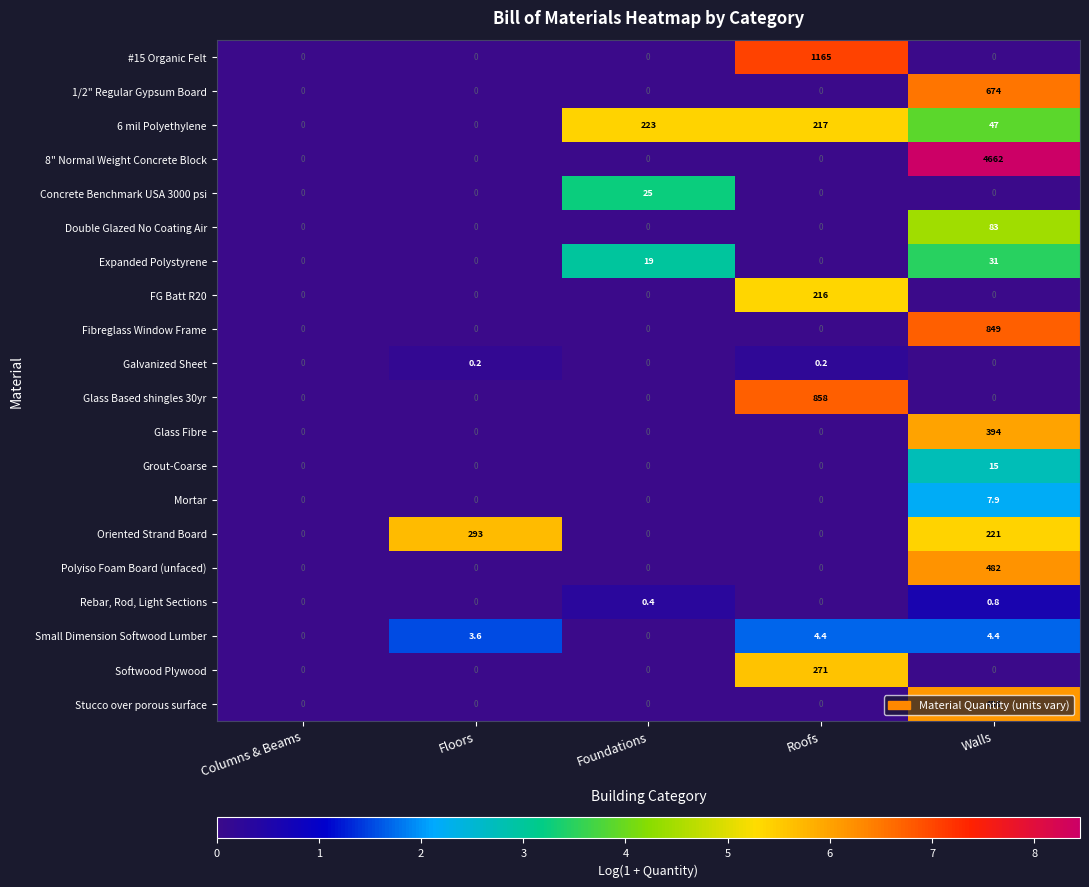

The value of Expanded Polystyrene at Roofs is 13.6. True or false?

False